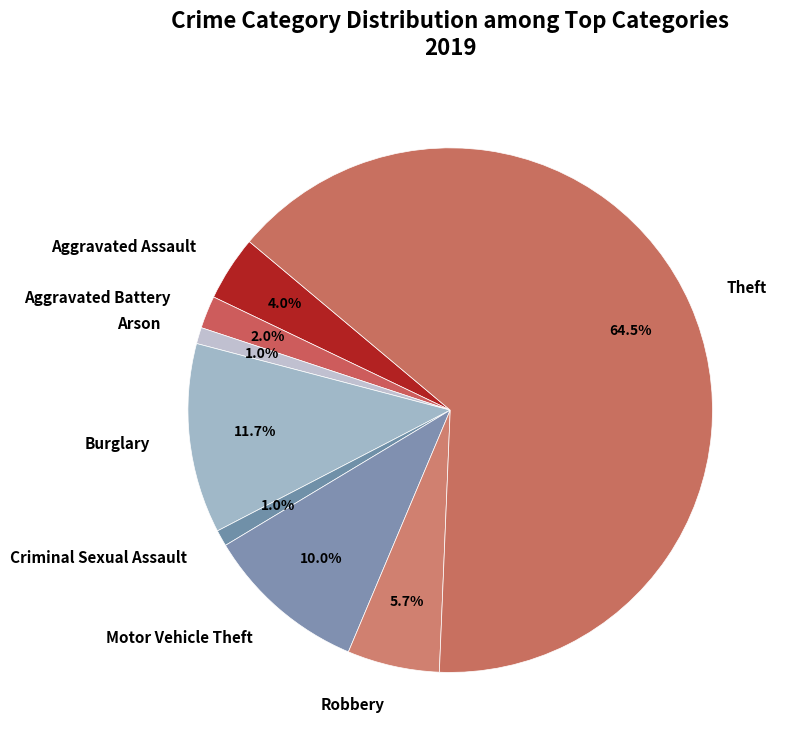

To the nearest percent, what is the difference between the Arson and Aggravated Battery slice percentages?

1%